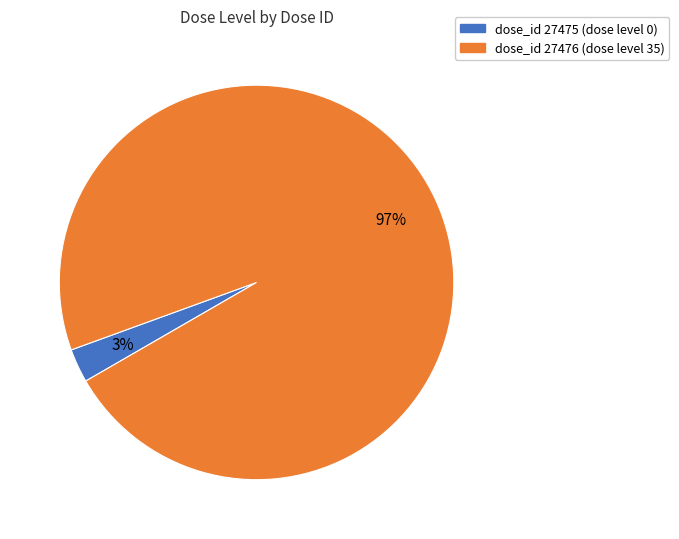

To the nearest percent, what is the difference between the largest and smallest slice percentages?

94%